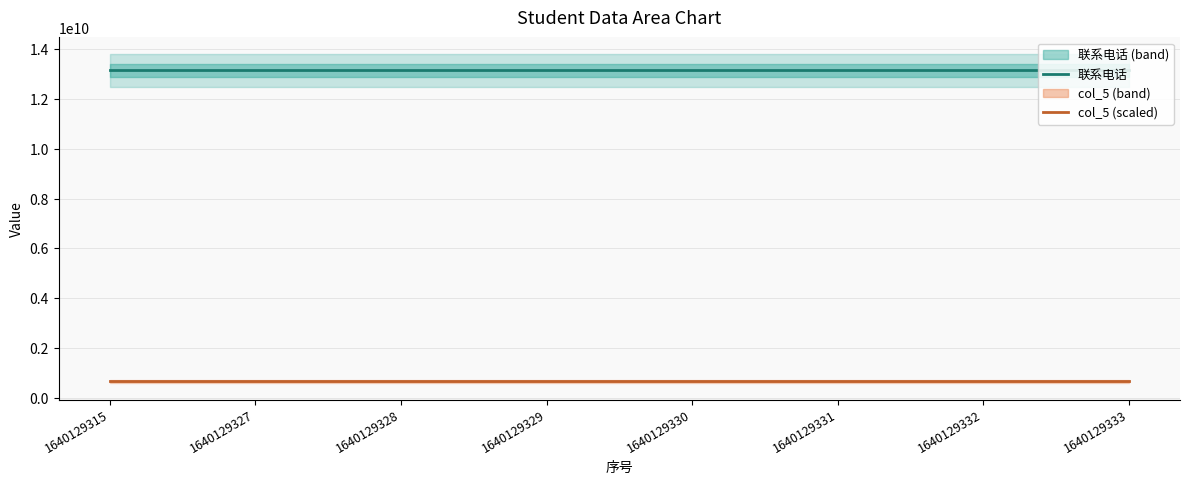

Between 1640129331 and 1640129328, which is larger?

1640129331